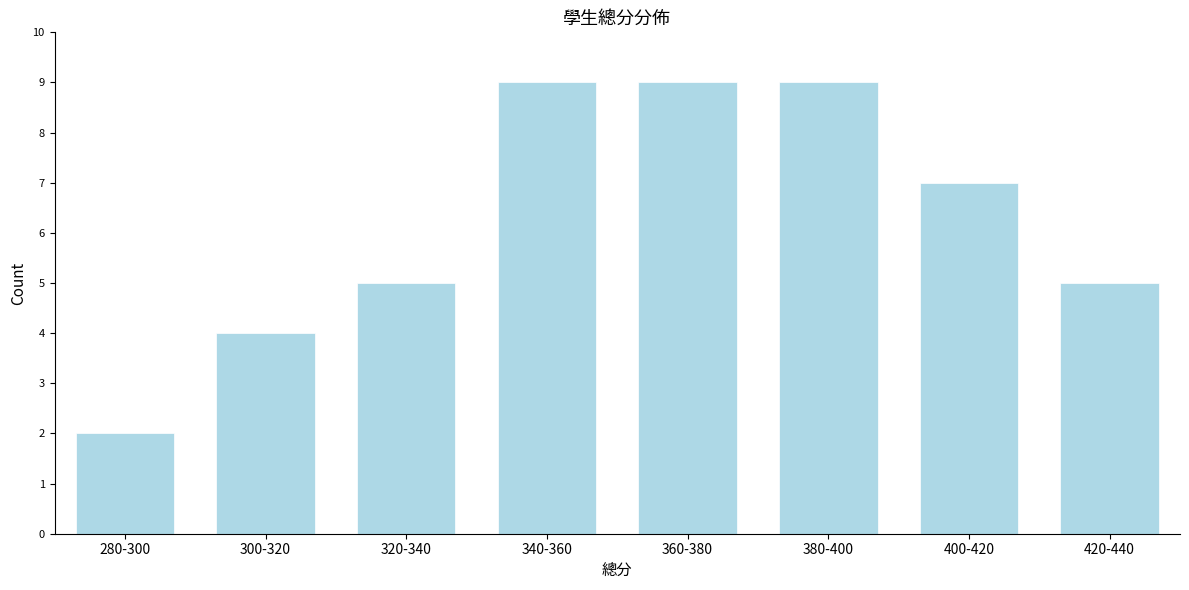

Reading left to right, what are all the values shown in this chart?

280-300=2	300-320=4	320-340=5	340-360=9	360-380=9	380-400=9	400-420=7	420-440=5